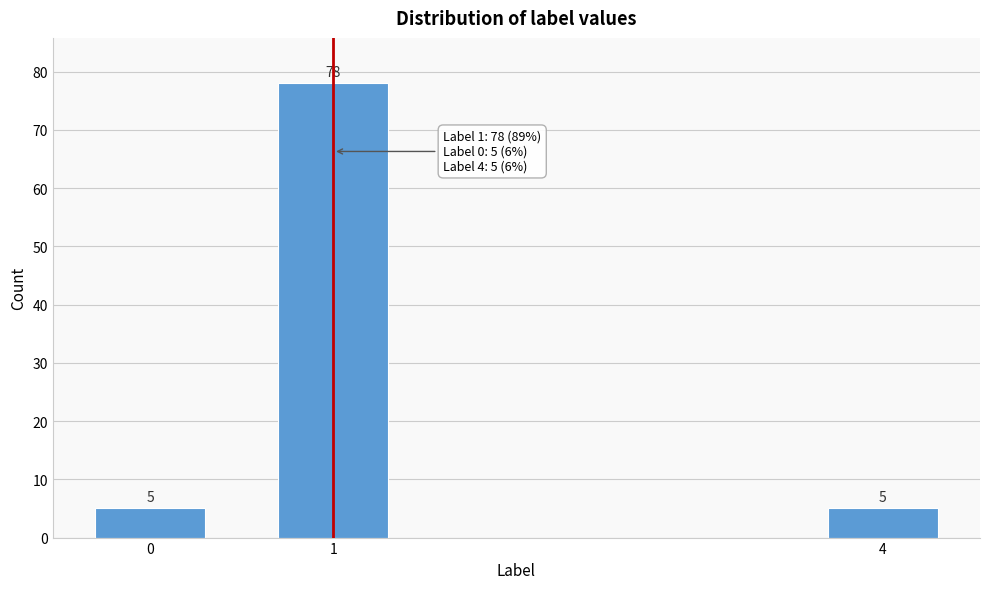

Reading left to right, what are all the values shown in this chart?

0=5	1=78	4=5